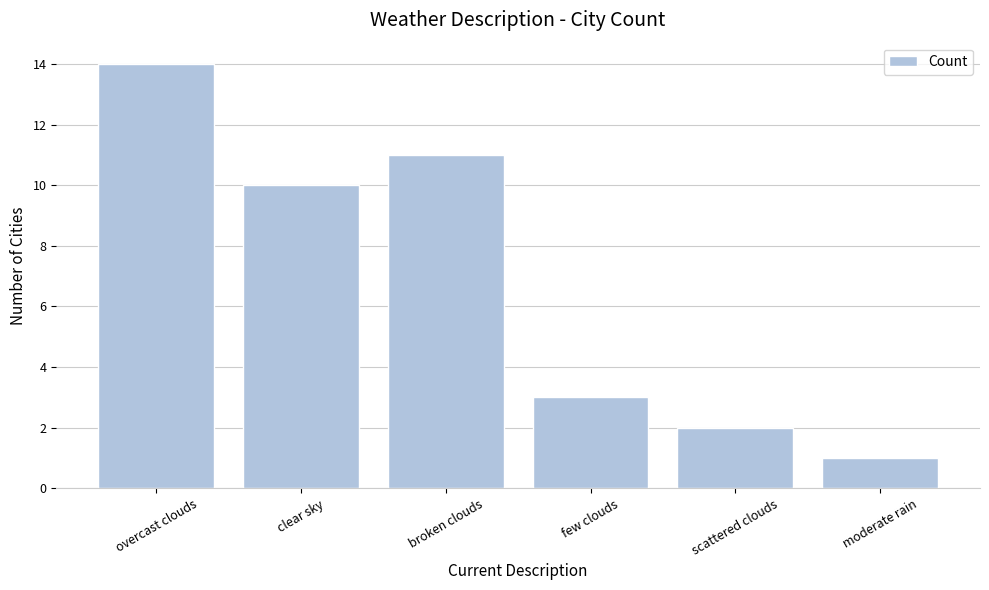

What is the sum of the values at overcast clouds and few clouds?

17